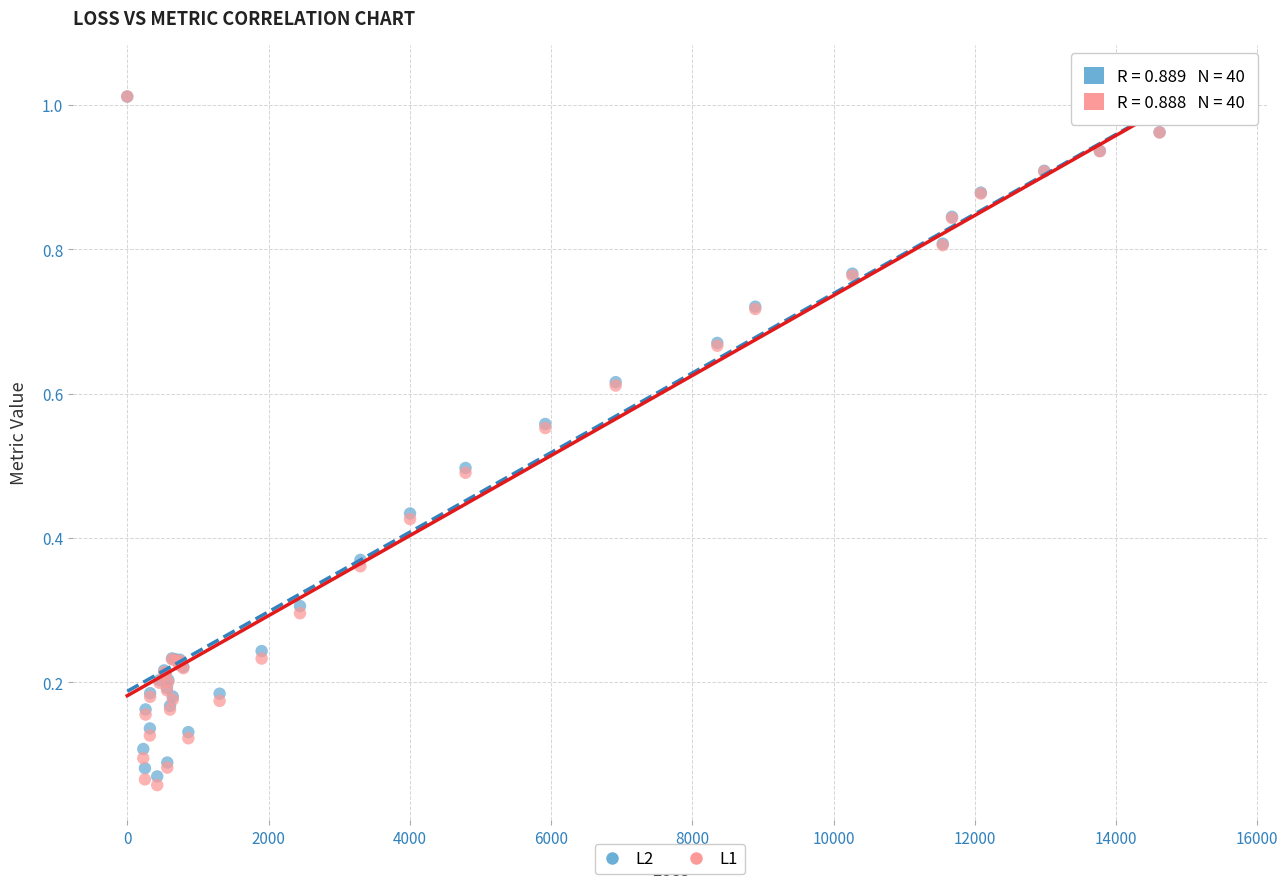

Which series has the largest Y range (max minus min)?

L1